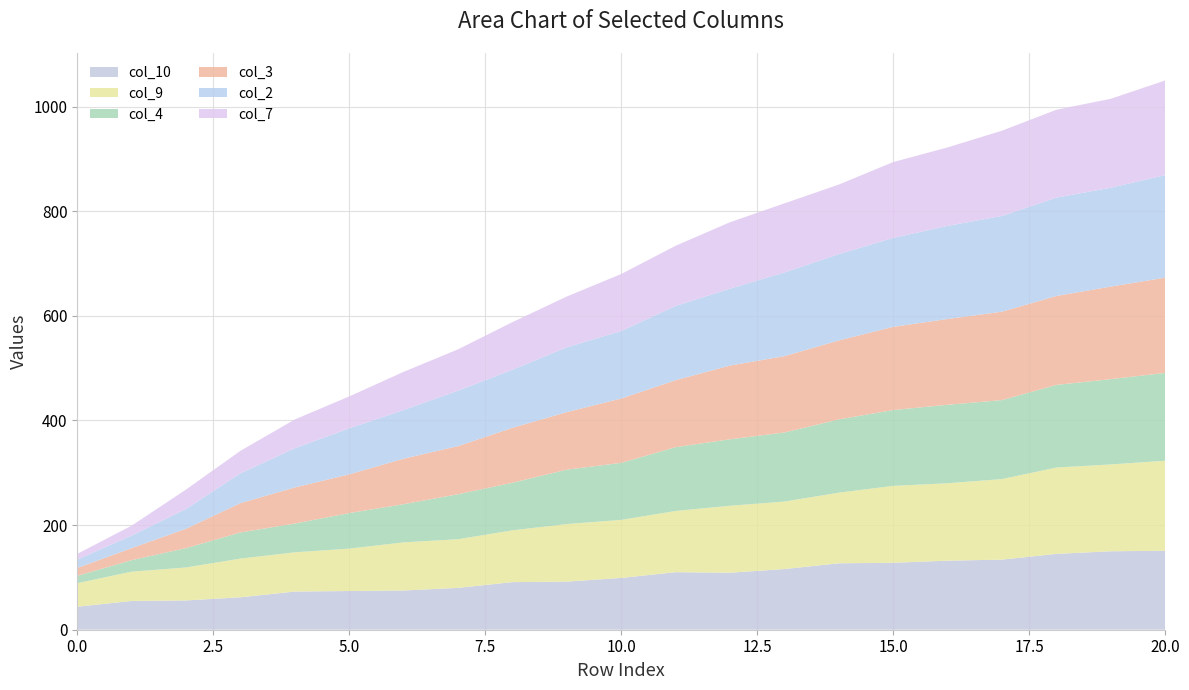

Reading right to left, transcribe all the data shown in this chart.

col_10: 20=151	19=150	18=145	17=134	16=132	15=128	14=127	13=116	12=109	11=110	10=99	9=92	8=91	7=80	6=75	5=74	4=73	3=62	2=56	1=55	0=44
col_9: 20=172	19=166	18=165	17=154	16=148	15=147	14=135	13=129	12=128	11=117	10=111	9=110	8=99	7=93	6=92	5=81	4=75	3=74	2=63	1=56	0=45
col_4: 20=168	19=163	18=158	17=151	16=150	15=145	14=140	13=132	12=127	11=122	10=109	9=104	8=91	7=86	6=73	5=68	4=55	3=50	2=37	1=22	0=14
col_3: 20=182	19=177	18=170	17=169	16=164	15=159	14=151	13=146	12=141	11=128	10=123	9=110	8=105	7=92	6=87	5=74	4=69	3=56	2=37	1=23	0=15
col_2: 20=196	19=189	18=188	17=183	16=178	15=170	14=165	13=160	12=147	11=142	10=129	9=124	8=111	7=106	6=93	5=88	4=75	3=57	2=38	1=24	0=16
col_7: 20=181	19=170	18=168	17=163	16=150	15=145	14=133	13=132	12=127	11=115	10=109	9=97	8=91	7=79	6=73	5=61	4=55	3=43	2=37	1=19	0=11